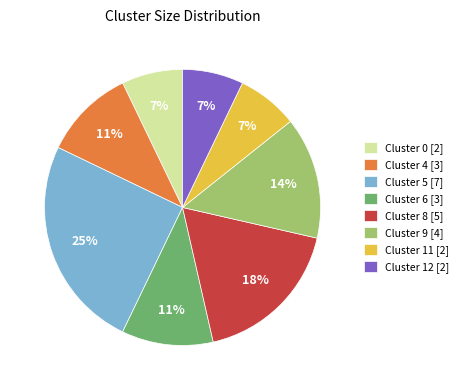

Between Cluster 6 [3] and Cluster 9 [4], which is larger?

Cluster 9 [4]